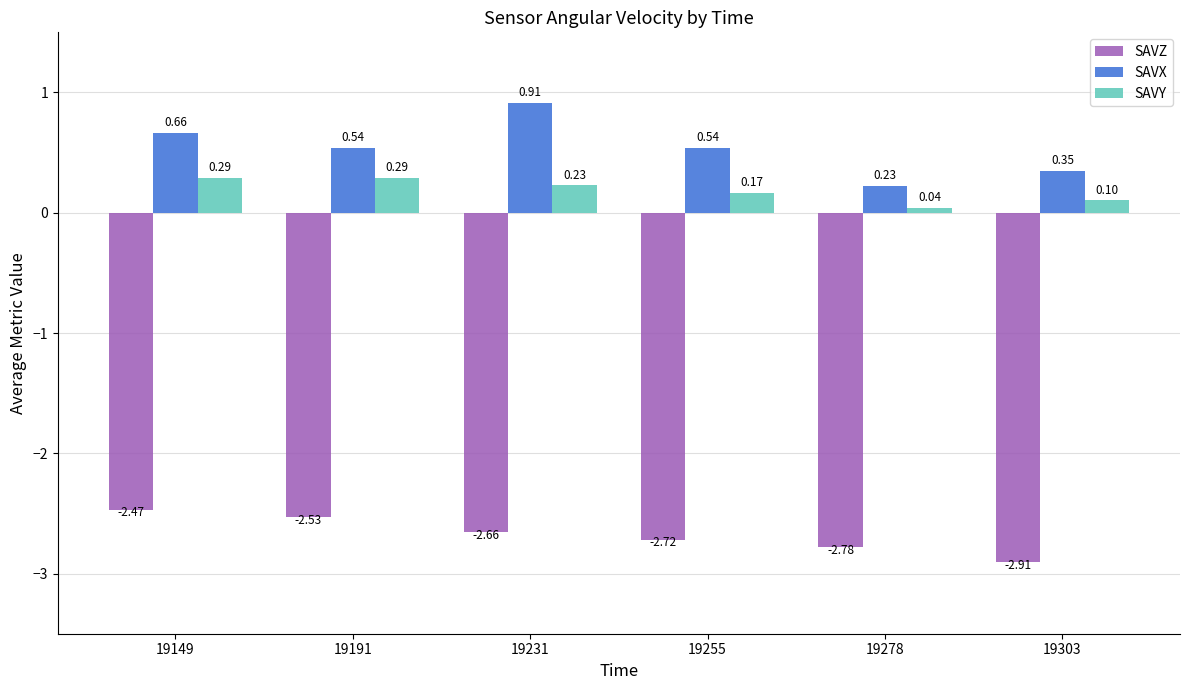

What is the difference between the SAVX values at 19231 and 19303?

0.6